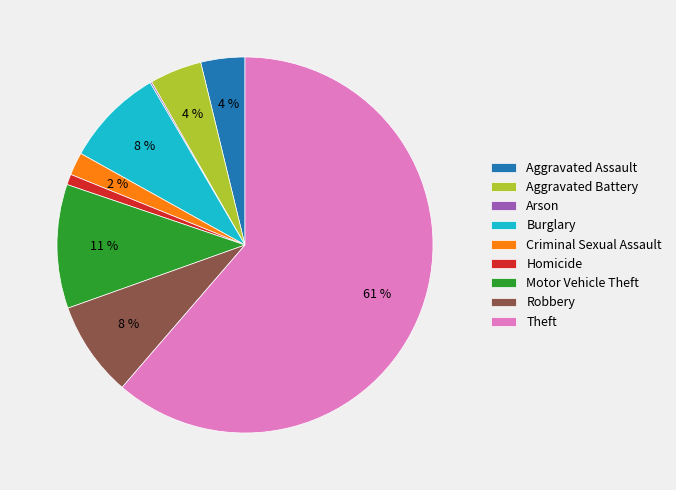

Is the sum of Aggravated Battery and Theft greater than half?

Yes